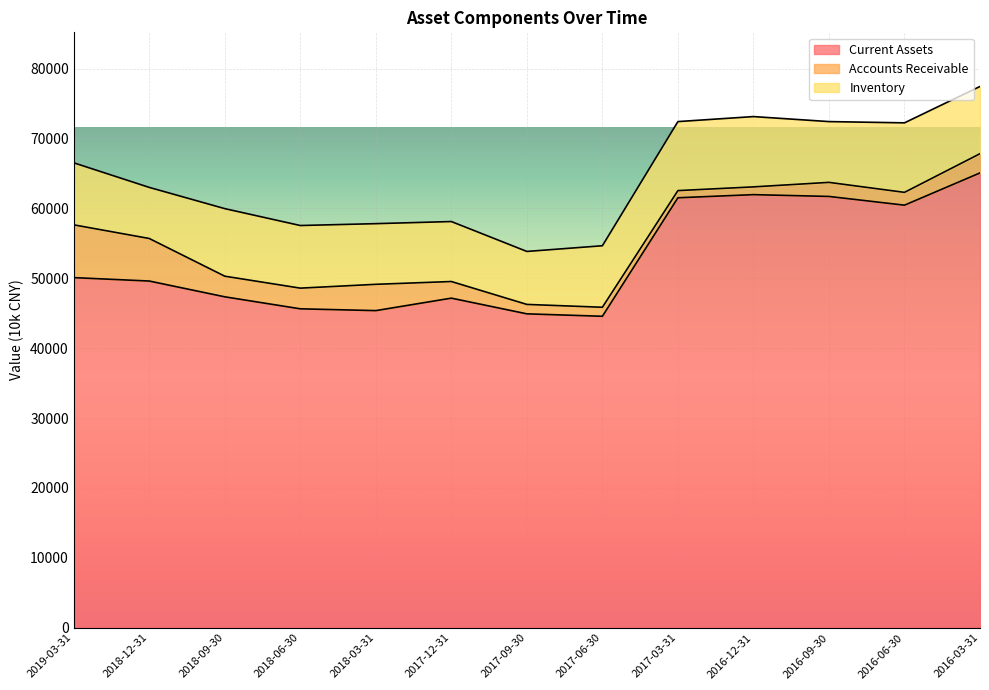

In Accounts Receivable, how many points are lower than both neighbors (excluding endpoints)?

3